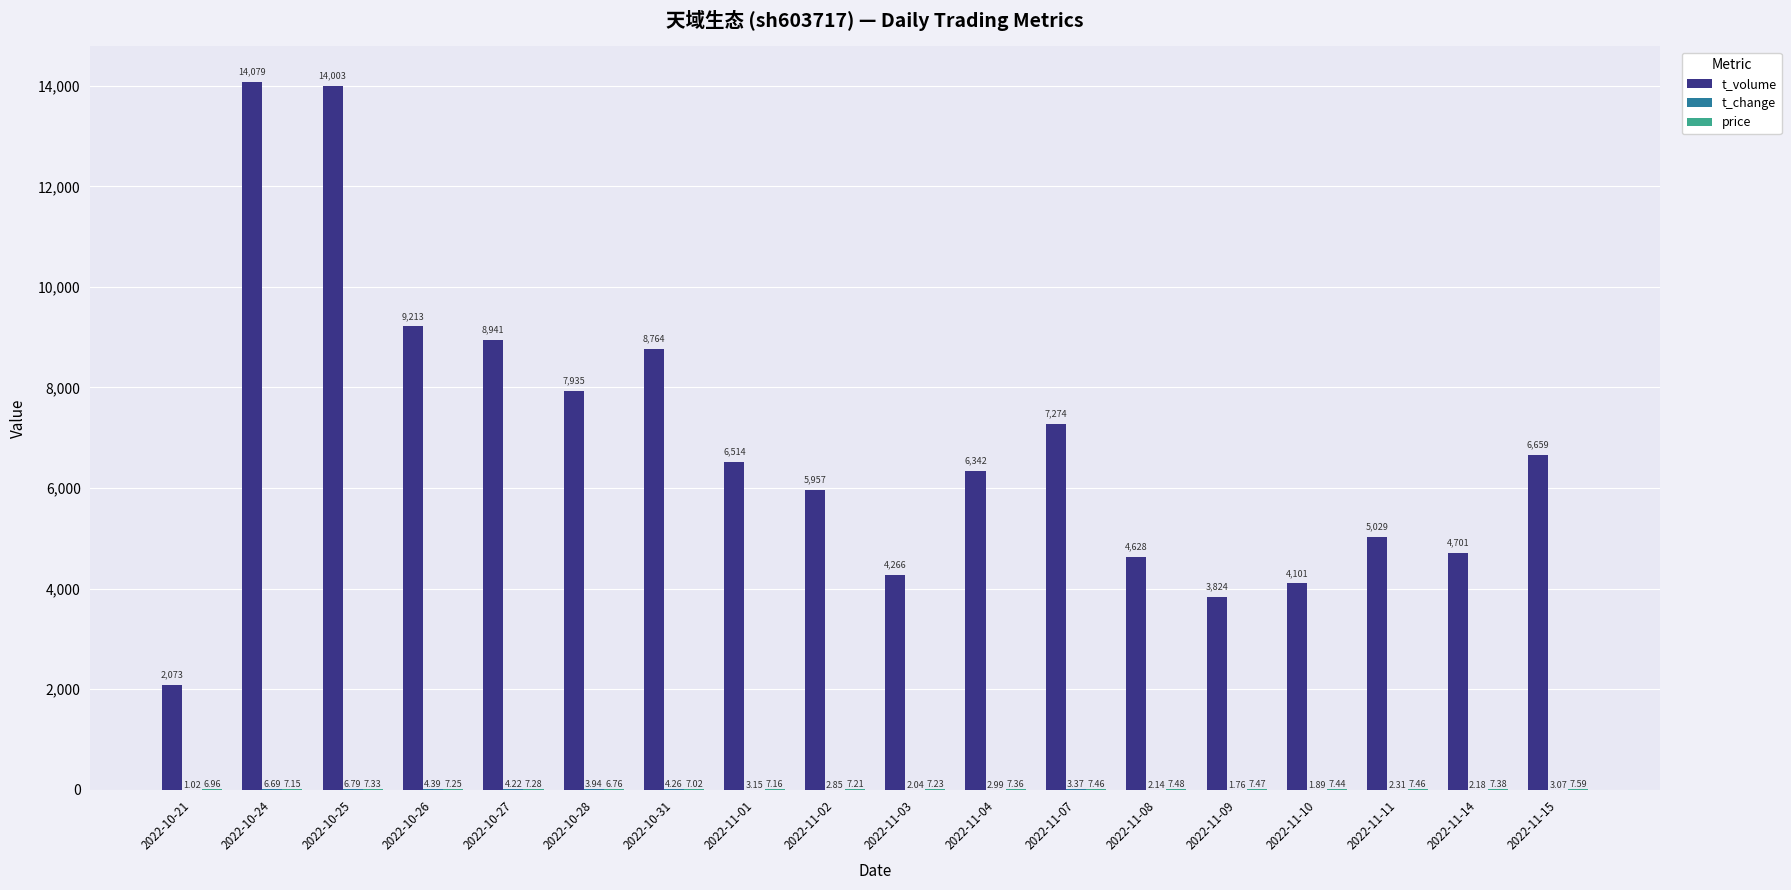

Between 2022-11-01 and 2022-11-03, which series saw the biggest shift?

t_volume